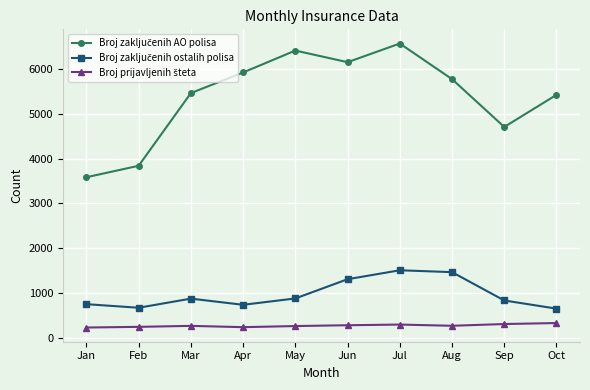

What is the difference between the highest and lowest values at May?

6159